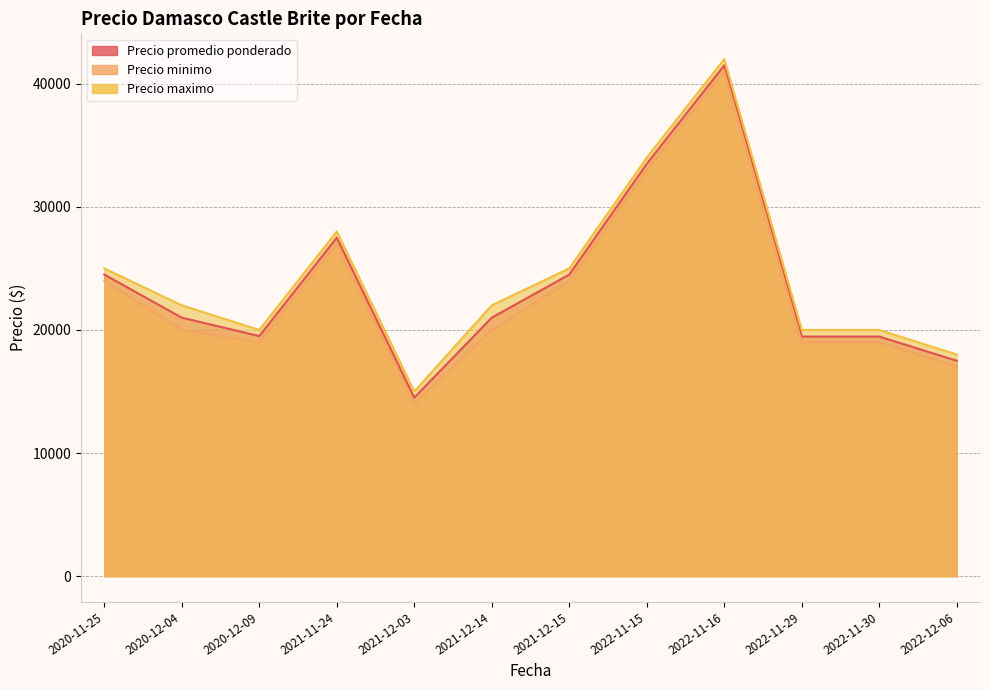

How many lines are shown in the chart?

3